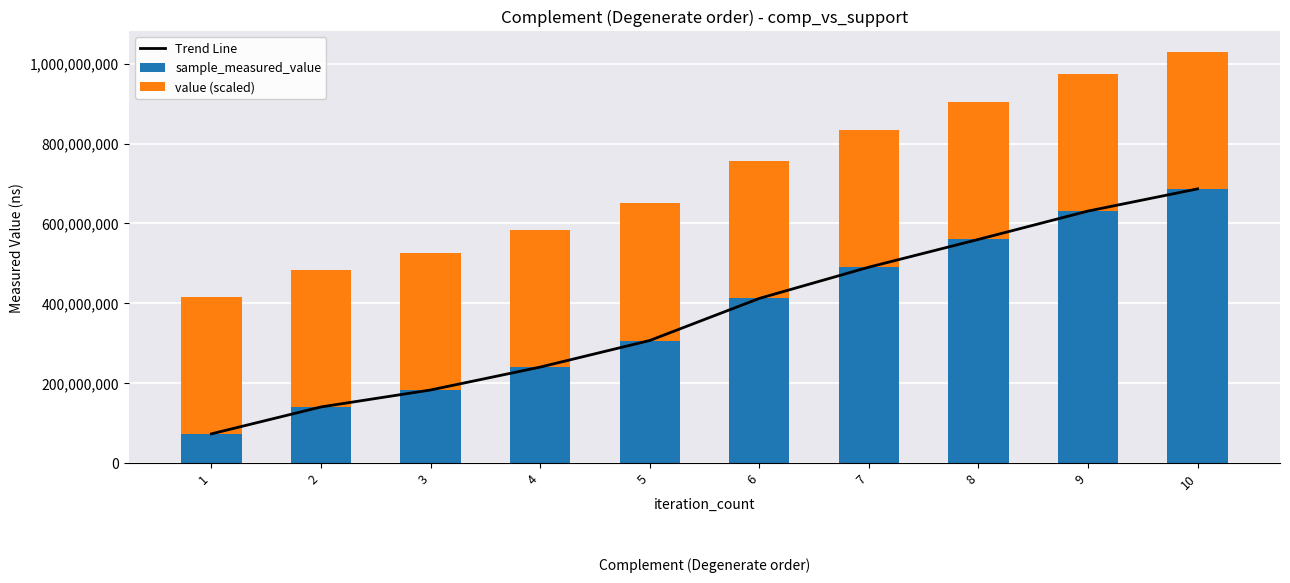

Reading left to right, extract all data points from this chart.

Trend Line: 73457966.0	140781788.0	183215135.0	240493838.0	307050576.0	412383124.0	490590631.0	560080750.0	630992387.0	686543407.0
sample_measured_value: 73457966.0	140781788.0	183215135.0	240493838.0	307050576.0	412383124.0	490590631.0	560080750.0	630992387.0	686543407.0
value (scaled): 343271703.5	343271703.5	343271703.5	343271703.5	343271703.5	343271703.5	343271703.5	343271703.5	343271703.5	343271703.5